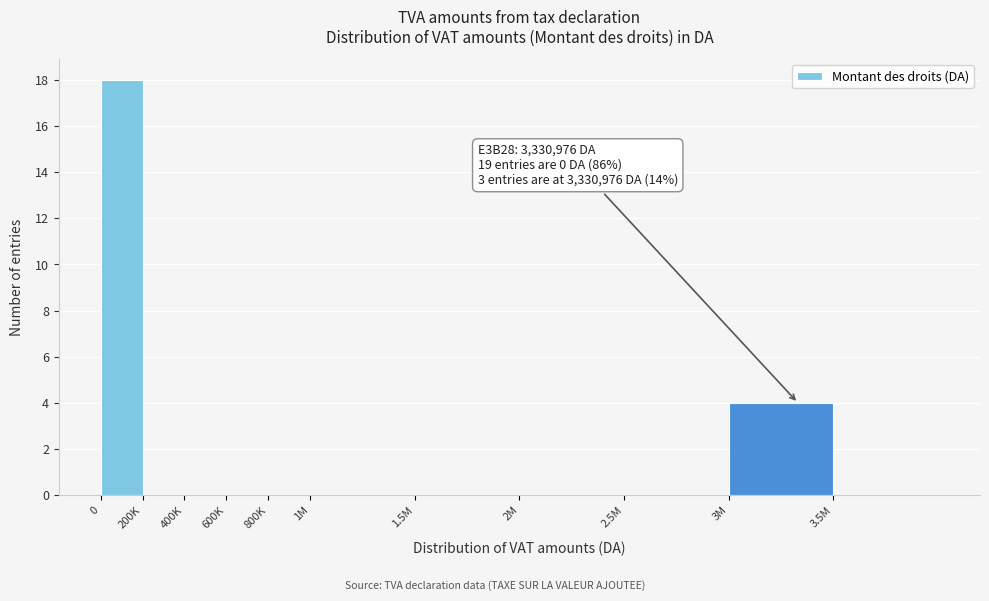

Reading right to left, transcribe all the data shown in this chart.

3.5M=0	3M=4	2.5M=0	2M=0	1.5M=0	1M=0	800K=0	600K=0	400K=0	200K=0	0=18